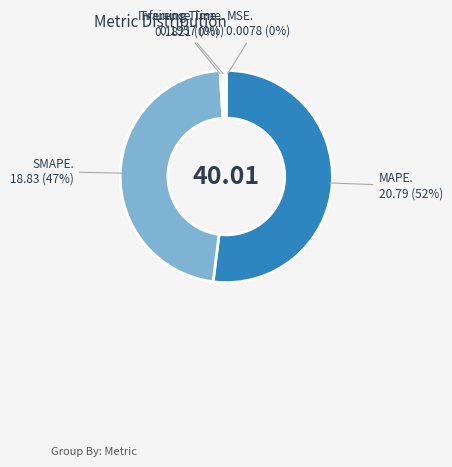

To the nearest percent, what is the average slice percentage?

20%